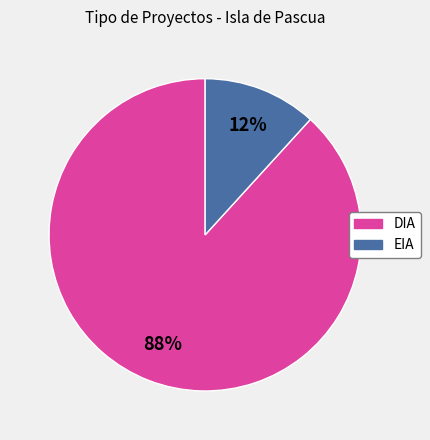

How many segments does this pie chart have?

2